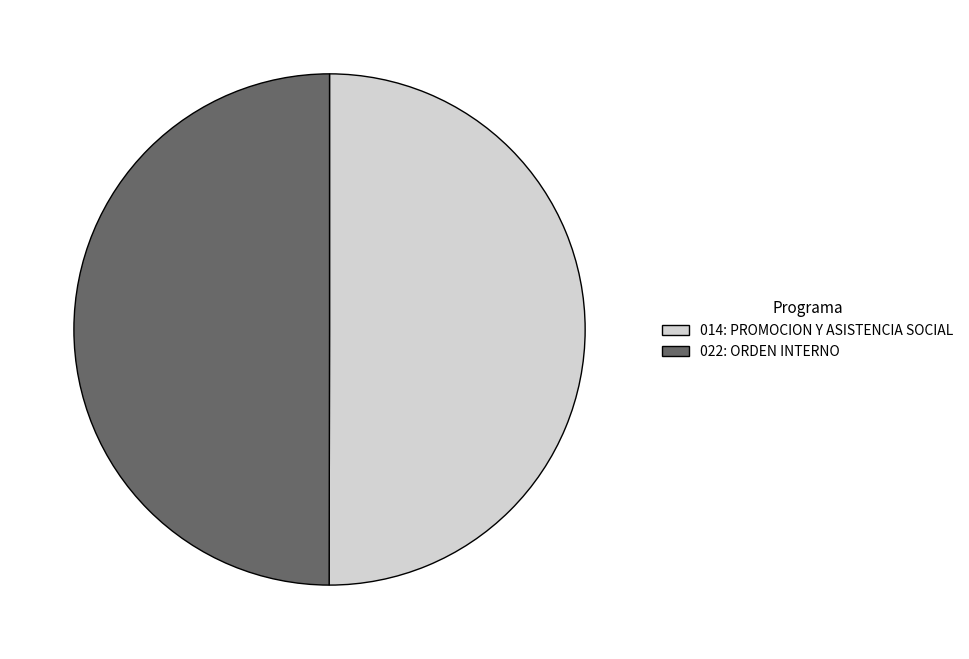

The 014: PROMOCION Y ASISTENCIA SOCIAL slice represents 1% of the pie. True or false?

False